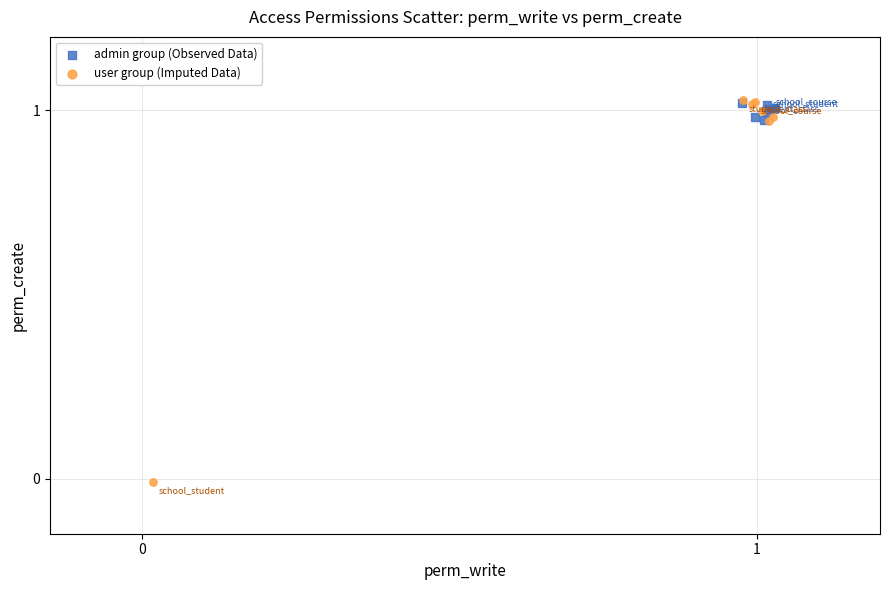

What are all the series names shown in the legend?

admin group (Observed Data), user group (Imputed Data)